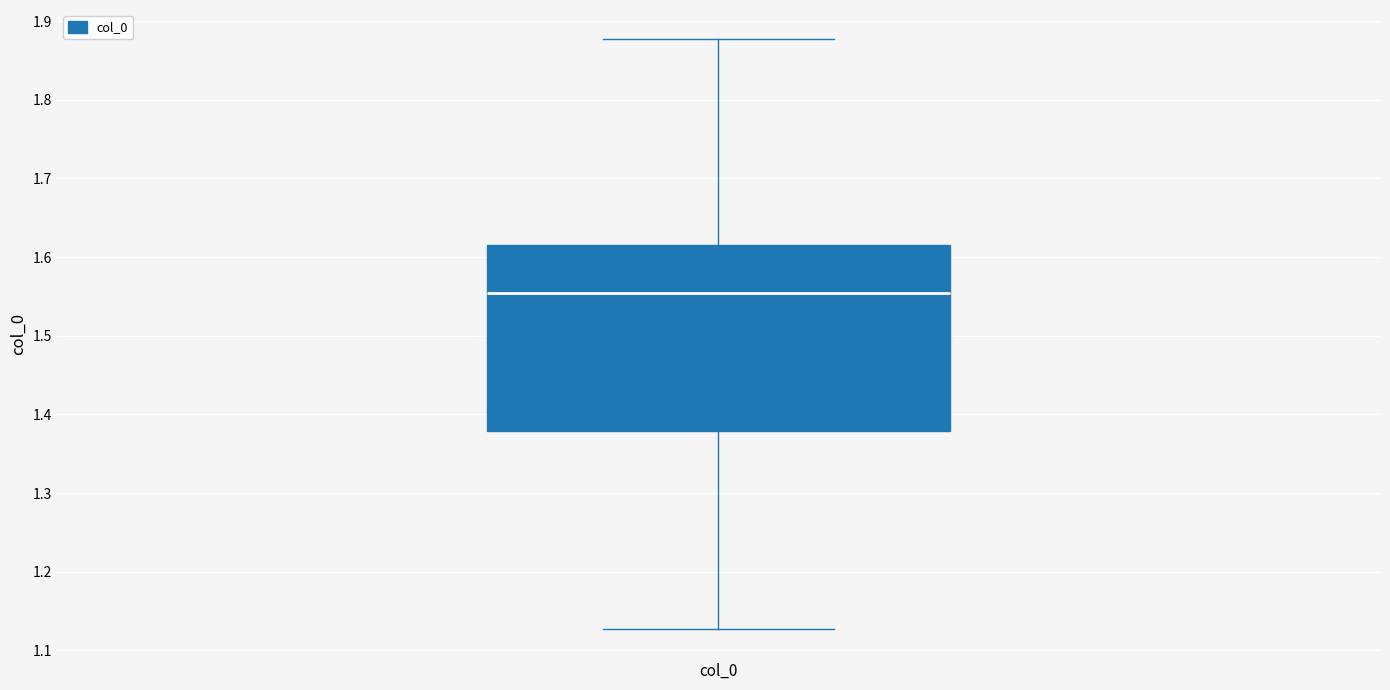

Read this box plot against the y-axis: the position of the median line, the range covered by the box, and the ends of both whiskers. The values are not printed on the chart, so give them approximately, as read against the axis.

median 1.55, box 1.38 to 1.62, whiskers 1.13 to 1.88